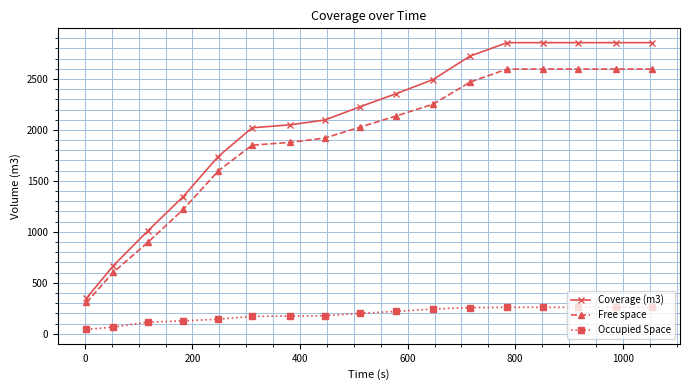

Which series has the largest total across all categories?

Coverage (m3)